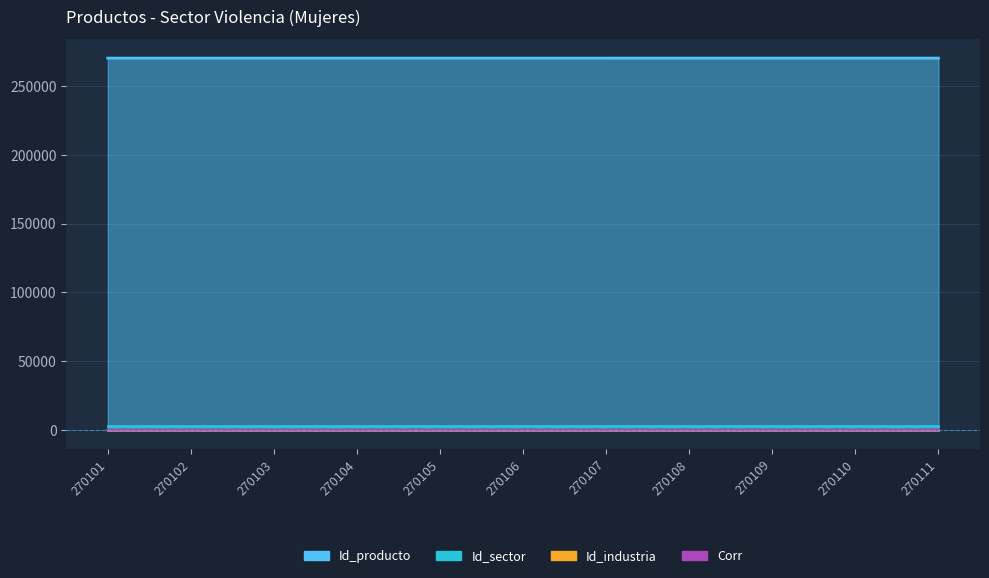

Is it true that Id_producto equals 270104 at 270104?

True